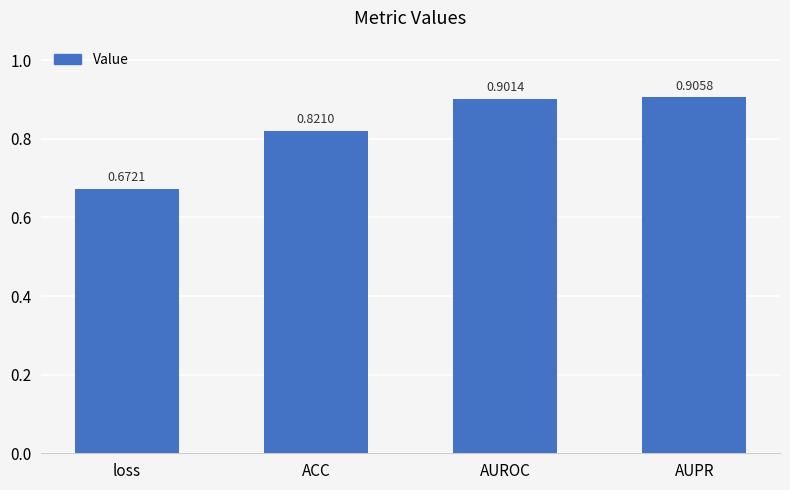

List the labels in order of value, smallest first.

loss, ACC, AUROC, AUPR